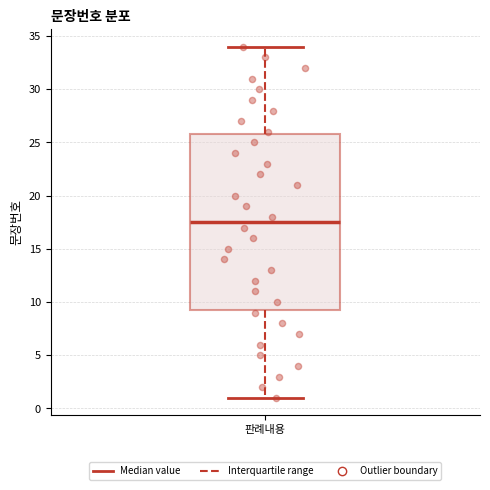

Transcribe this box plot: give where the median line is, the range the box spans, and where the two whiskers end, as read against the y-axis. The values are not printed on the chart, so give them approximately, as read against the axis.

median 17.5, box 9.5 to 26.0, whiskers 1.0 to 34.0